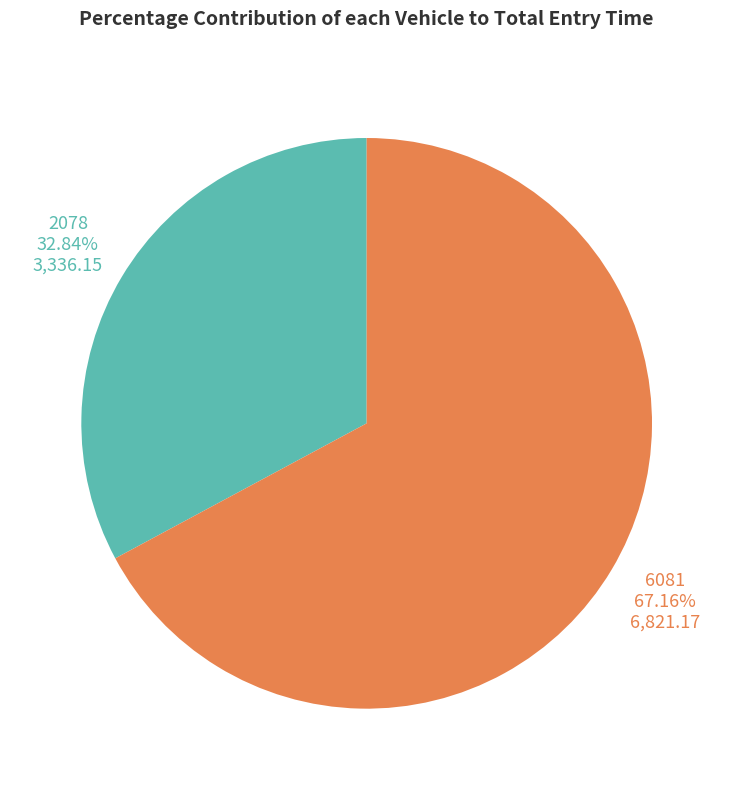

Is there any slice that represents more than half of the pie?

Yes